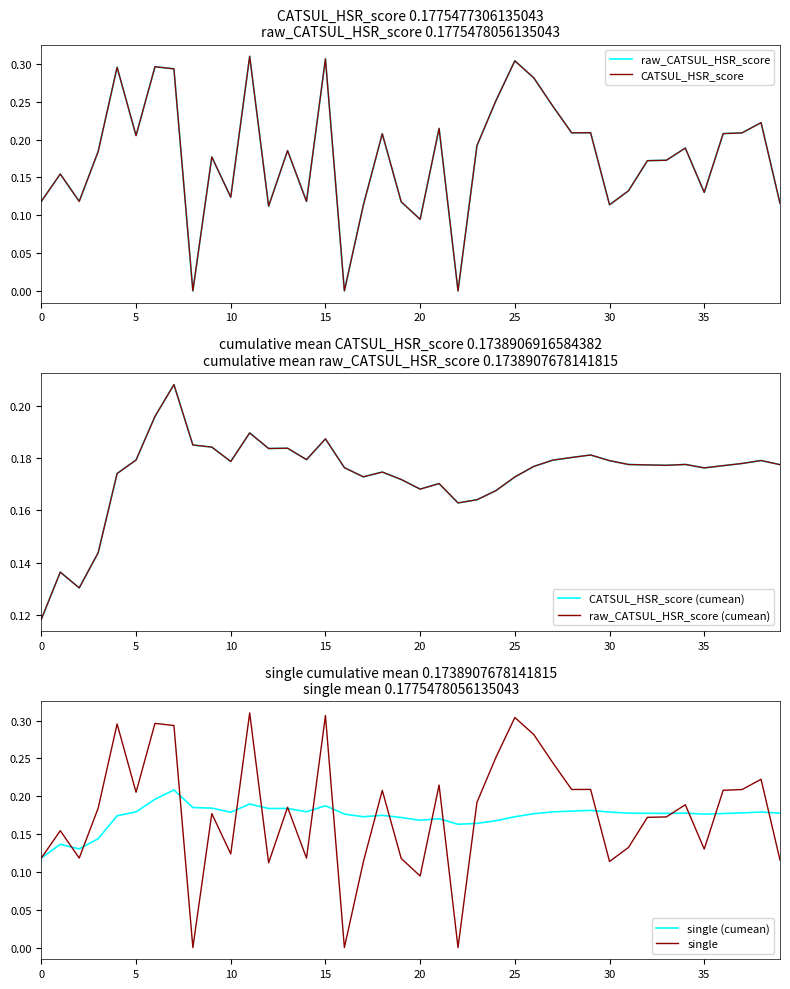

Reading right to left, transcribe all the data shown in this chart.

raw_CATSUL_HSR_score: 0.1	0.2	0.2	0.2	0.1	0.2	0.2	0.2	0.1	0.1	0.2	0.2	0.2	0.3	0.3	0.3	0.2	0.0	0.2	0.1	0.1	0.2	0.1	0.0	0.3	0.1	0.2	0.1	0.3	0.1	0.2	0.0	0.3	0.3	0.2	0.3	0.2	0.1	0.2	0.1
CATSUL_HSR_score: 0.1	0.2	0.2	0.2	0.1	0.2	0.2	0.2	0.1	0.1	0.2	0.2	0.2	0.3	0.3	0.3	0.2	0.0	0.2	0.1	0.1	0.2	0.1	0.0	0.3	0.1	0.2	0.1	0.3	0.1	0.2	0.0	0.3	0.3	0.2	0.3	0.2	0.1	0.2	0.1
CATSUL_HSR_score (cumean): 0.2	0.2	0.2	0.2	0.2	0.2	0.2	0.2	0.2	0.2	0.2	0.2	0.2	0.2	0.2	0.2	0.2	0.2	0.2	0.2	0.2	0.2	0.2	0.2	0.2	0.2	0.2	0.2	0.2	0.2	0.2	0.2	0.2	0.2	0.2	0.2	0.1	0.1	0.1	0.1
raw_CATSUL_HSR_score (cumean): 0.2	0.2	0.2	0.2	0.2	0.2	0.2	0.2	0.2	0.2	0.2	0.2	0.2	0.2	0.2	0.2	0.2	0.2	0.2	0.2	0.2	0.2	0.2	0.2	0.2	0.2	0.2	0.2	0.2	0.2	0.2	0.2	0.2	0.2	0.2	0.2	0.1	0.1	0.1	0.1
single (cumean): 0.2	0.2	0.2	0.2	0.2	0.2	0.2	0.2	0.2	0.2	0.2	0.2	0.2	0.2	0.2	0.2	0.2	0.2	0.2	0.2	0.2	0.2	0.2	0.2	0.2	0.2	0.2	0.2	0.2	0.2	0.2	0.2	0.2	0.2	0.2	0.2	0.1	0.1	0.1	0.1
single: 0.1	0.2	0.2	0.2	0.1	0.2	0.2	0.2	0.1	0.1	0.2	0.2	0.2	0.3	0.3	0.3	0.2	0.0	0.2	0.1	0.1	0.2	0.1	0.0	0.3	0.1	0.2	0.1	0.3	0.1	0.2	0.0	0.3	0.3	0.2	0.3	0.2	0.1	0.2	0.1